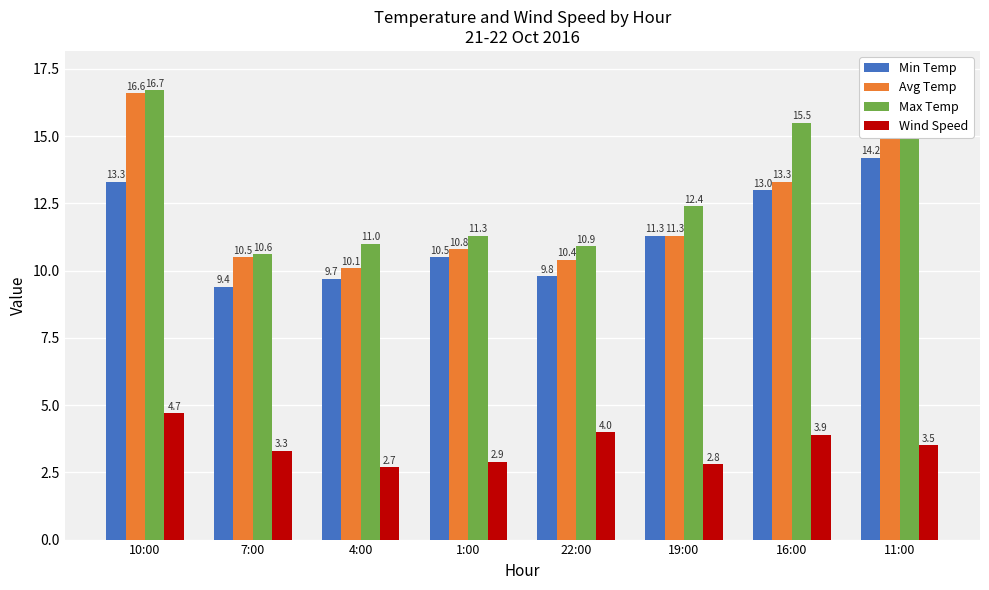

List the labels in order of Max Temp value, smallest first.

7:00, 22:00, 4:00, 1:00, 19:00, 16:00, 10:00, 11:00